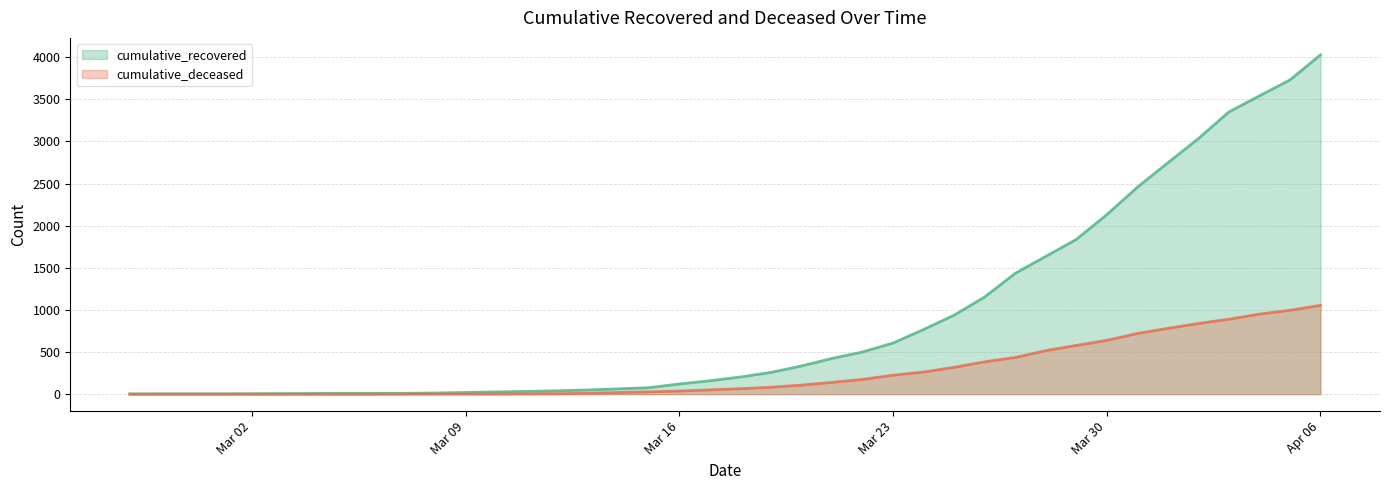

Which series changed the most between 2020-02-28 and 2020-04-04?

cumulative_recovered